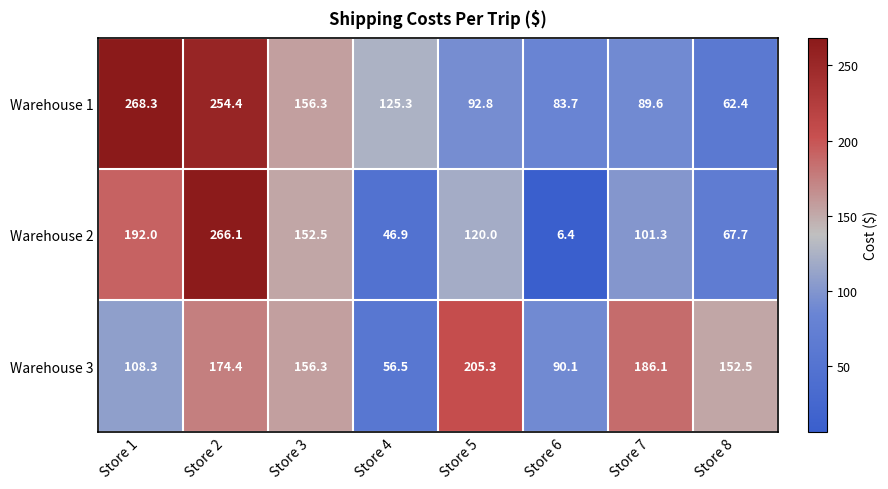

List the series in order of their peak value, lowest first.

Warehouse 3, Warehouse 2, Warehouse 1